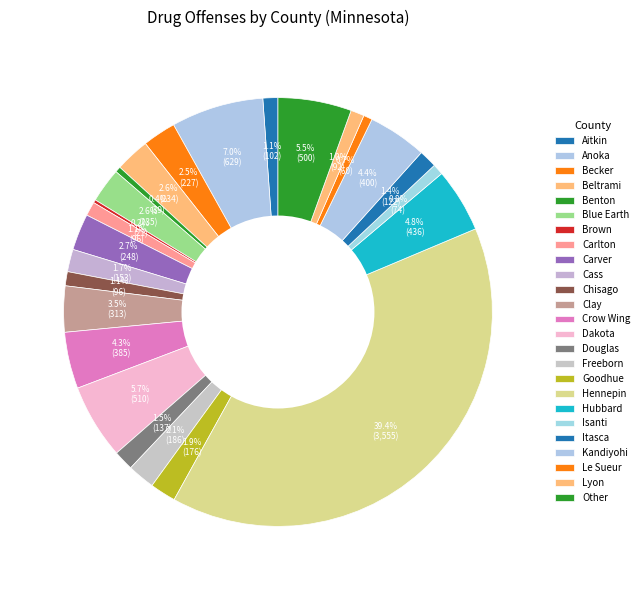

Which has a higher value, Carlton or Itasca?

Itasca